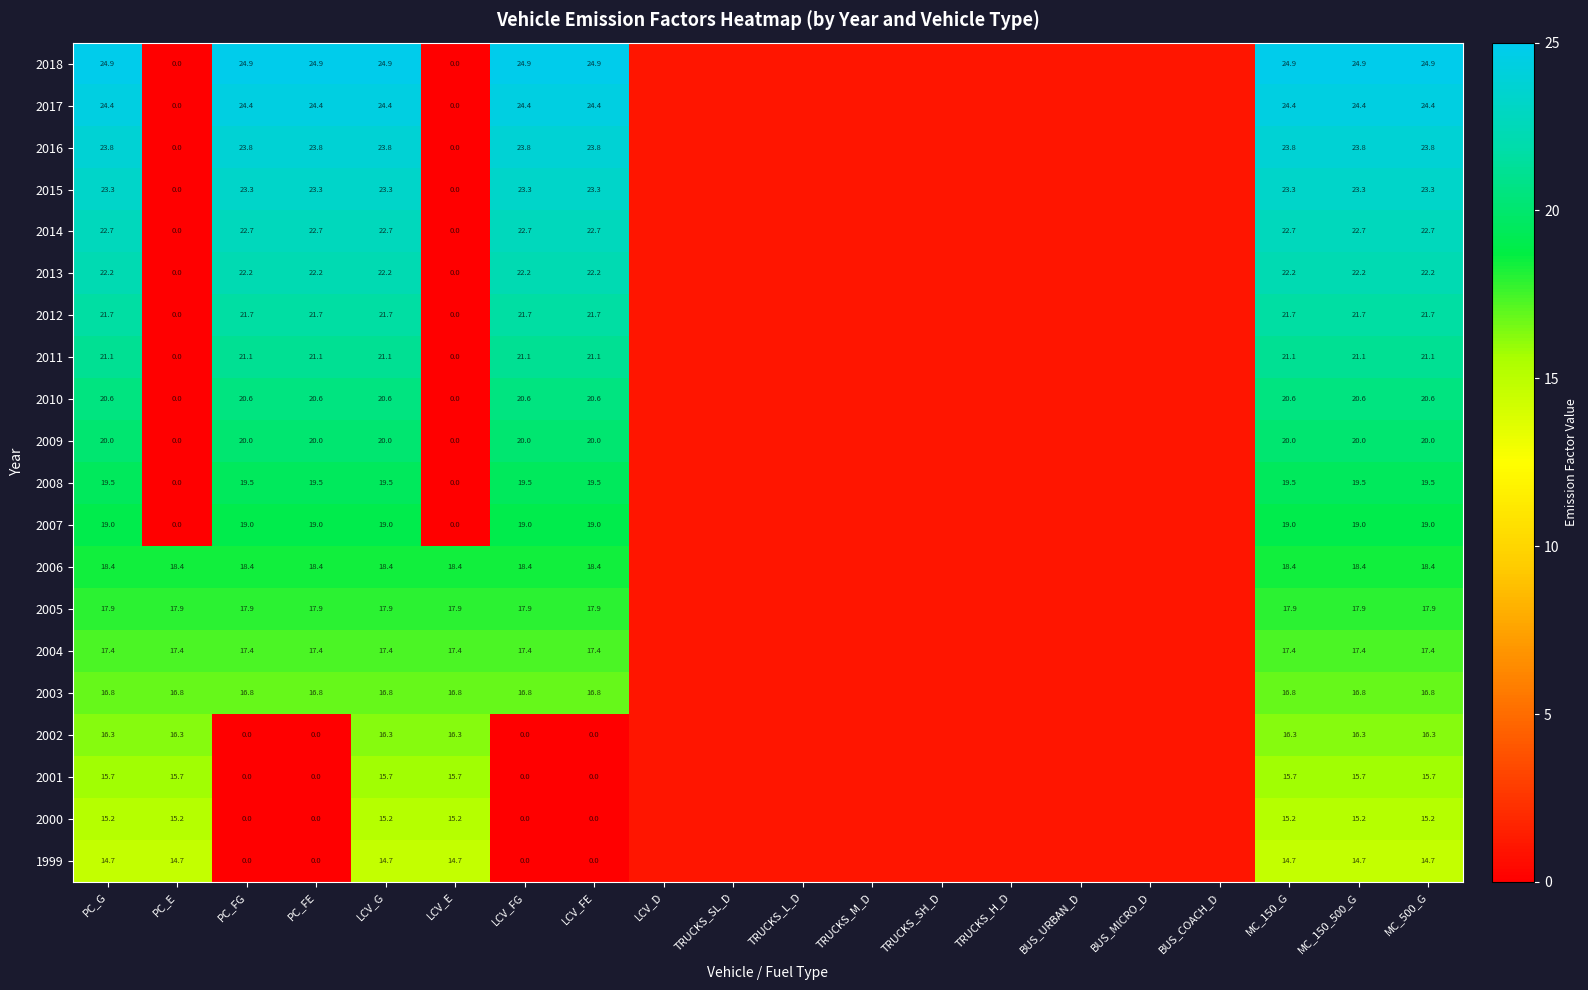

The 2002 series shows 25.7 at MC_150_G. True or false?

False